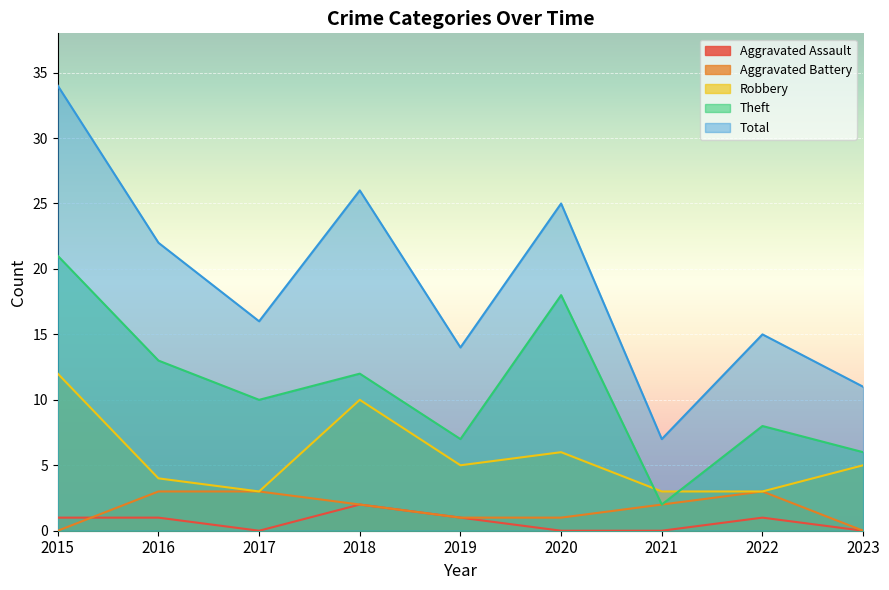

True or false: Robbery and Theft intersect in this chart.

True